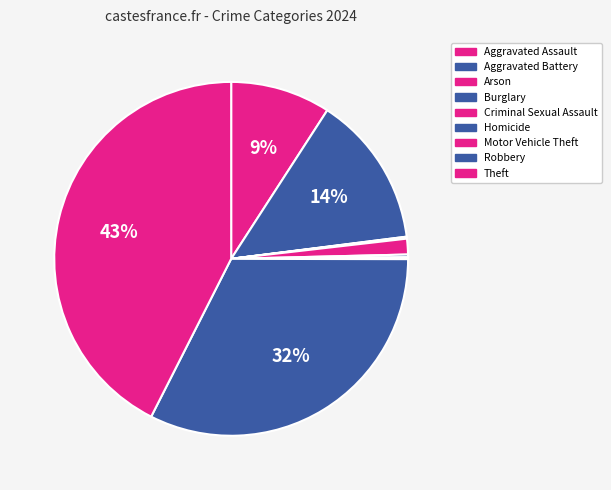

How many slices are in this pie chart?

9